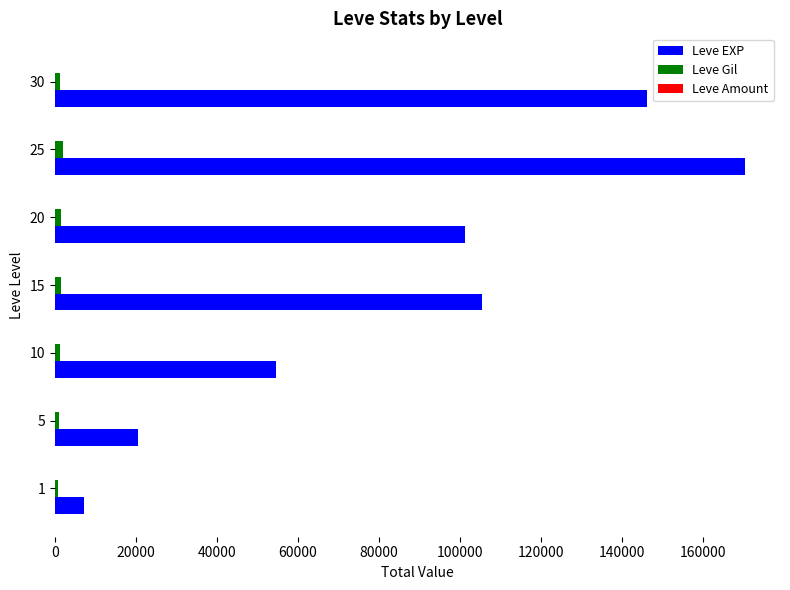

What is the sum of all Leve EXP values?

605250